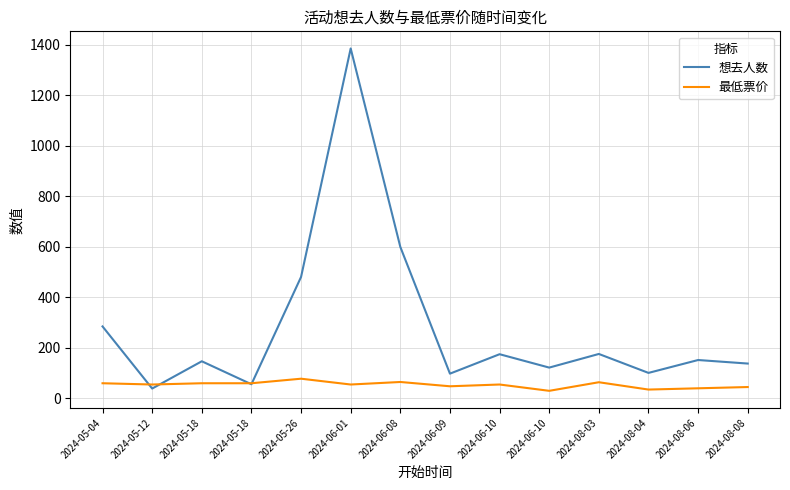

What are all the series names shown in the legend?

想去人数, 最低票价